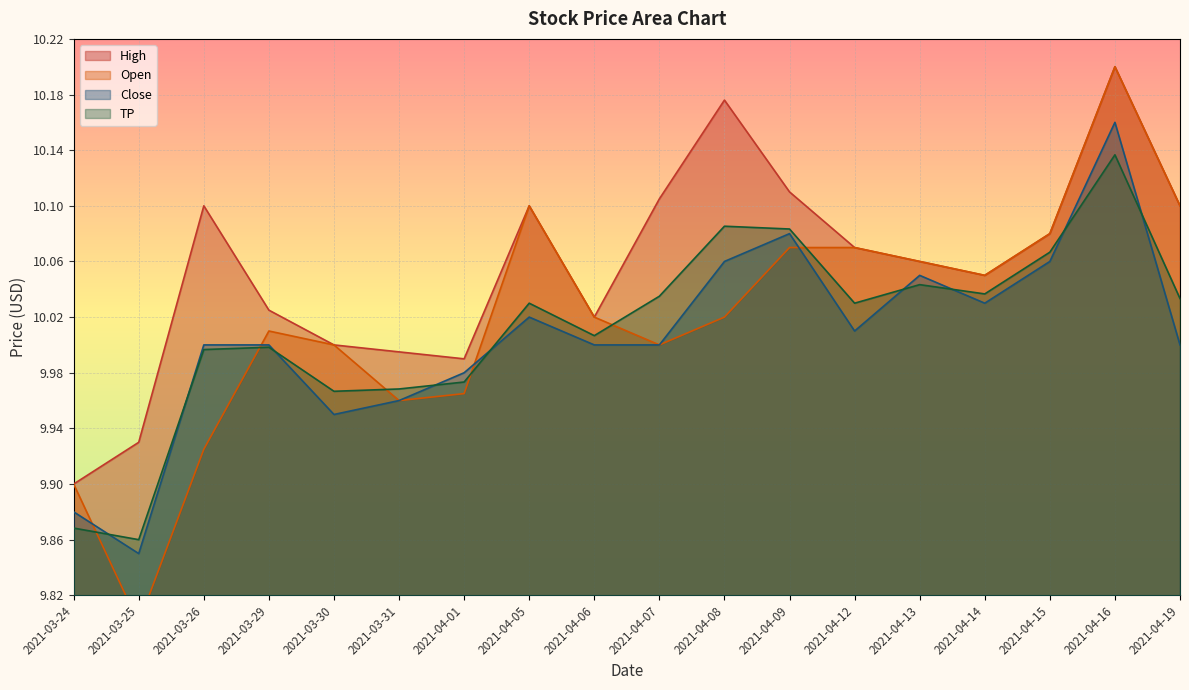

Reading left to right, what are all the values shown in this chart?

High: 2021-03-24=9.9	2021-03-25=9.9	2021-03-26=10.1	2021-03-29=10.0	2021-03-30=10.0	2021-03-31=10.0	2021-04-01=10.0	2021-04-05=10.1	2021-04-06=10.0	2021-04-07=10.1	2021-04-08=10.2	2021-04-09=10.1	2021-04-12=10.1	2021-04-13=10.1	2021-04-14=10.1	2021-04-15=10.1	2021-04-16=10.2	2021-04-19=10.1
Open: 2021-03-24=9.9	2021-03-25=9.8	2021-03-26=9.9	2021-03-29=10.0	2021-03-30=10.0	2021-03-31=10.0	2021-04-01=10.0	2021-04-05=10.1	2021-04-06=10.0	2021-04-07=10.0	2021-04-08=10.0	2021-04-09=10.1	2021-04-12=10.1	2021-04-13=10.1	2021-04-14=10.1	2021-04-15=10.1	2021-04-16=10.2	2021-04-19=10.1
Close: 2021-03-24=9.9	2021-03-25=9.9	2021-03-26=10.0	2021-03-29=10.0	2021-03-30=9.9	2021-03-31=10.0	2021-04-01=10.0	2021-04-05=10.0	2021-04-06=10.0	2021-04-07=10.0	2021-04-08=10.1	2021-04-09=10.1	2021-04-12=10.0	2021-04-13=10.1	2021-04-14=10.0	2021-04-15=10.1	2021-04-16=10.2	2021-04-19=10.0
TP: 2021-03-24=9.9	2021-03-25=9.9	2021-03-26=10.0	2021-03-29=10.0	2021-03-30=10.0	2021-03-31=10.0	2021-04-01=10.0	2021-04-05=10.0	2021-04-06=10.0	2021-04-07=10.0	2021-04-08=10.1	2021-04-09=10.1	2021-04-12=10.0	2021-04-13=10.0	2021-04-14=10.0	2021-04-15=10.1	2021-04-16=10.1	2021-04-19=10.0